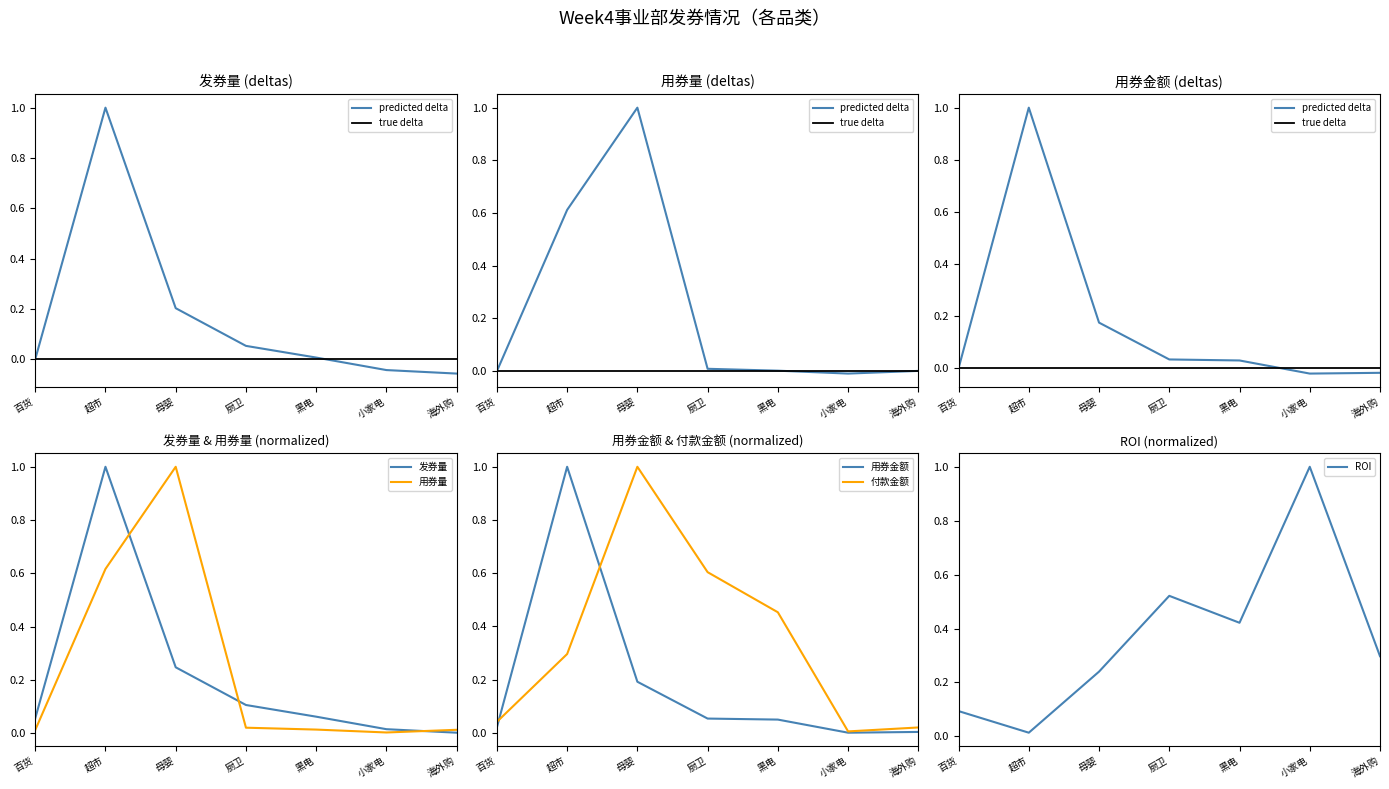

What is the highest value of the 用券金额 series?

1.0